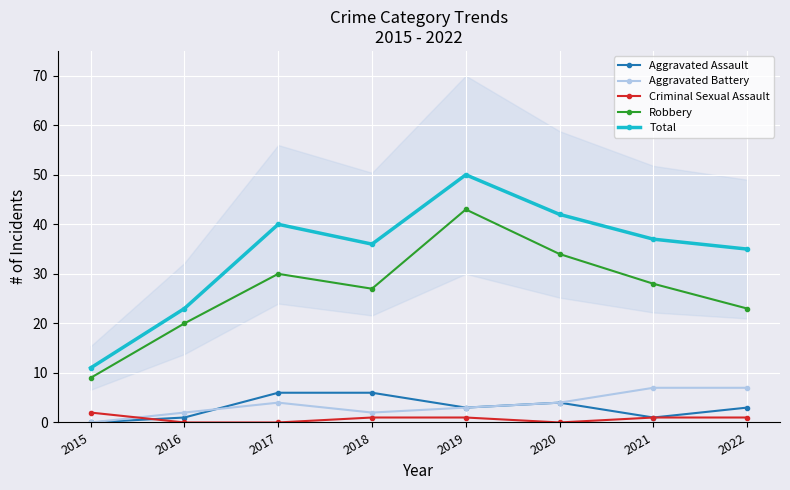

How many times do Criminal Sexual Assault and Aggravated Assault cross each other?

1